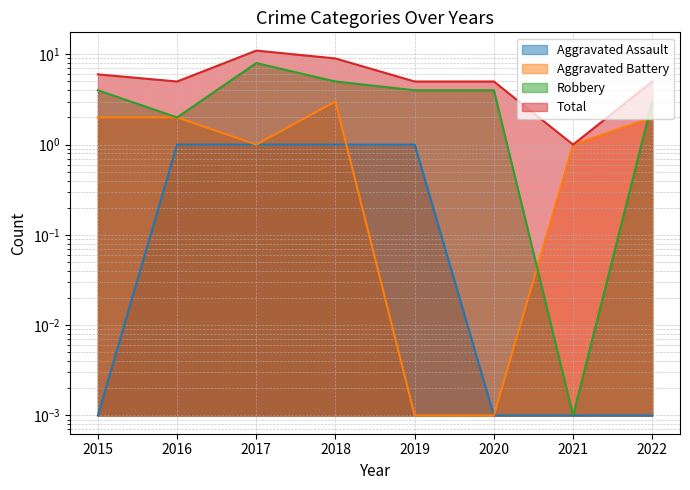

Is the value of Aggravated Assault at 2016 greater than the value of Total at 2018?

No